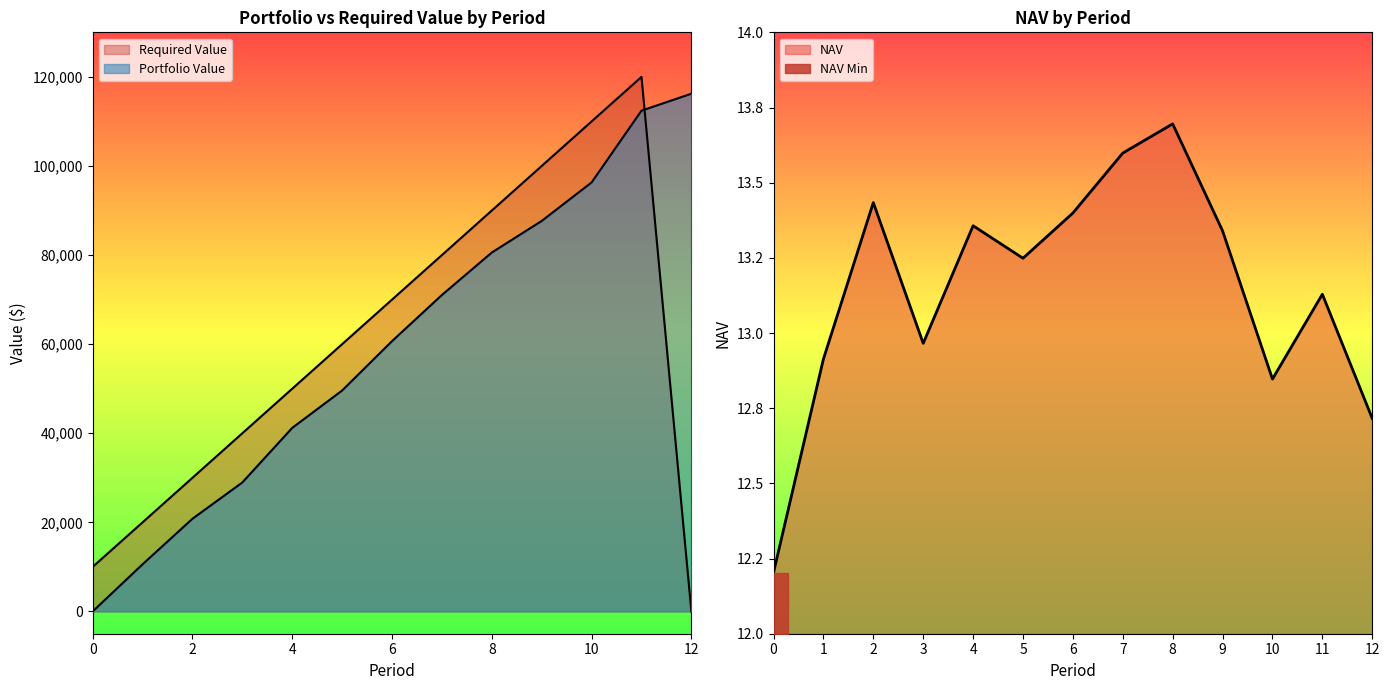

How many times do NAV and Portfolio Value cross each other?

1